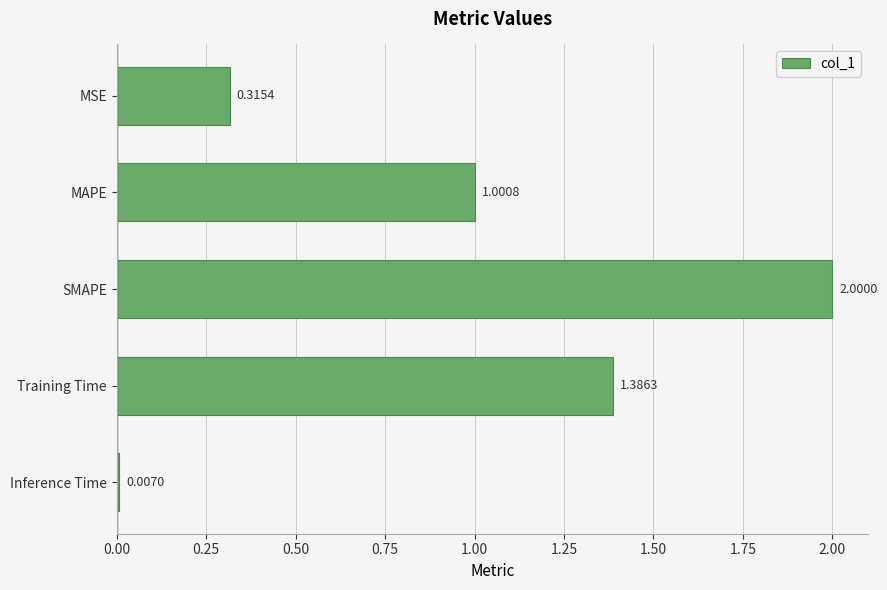

What is the average value?

0.9